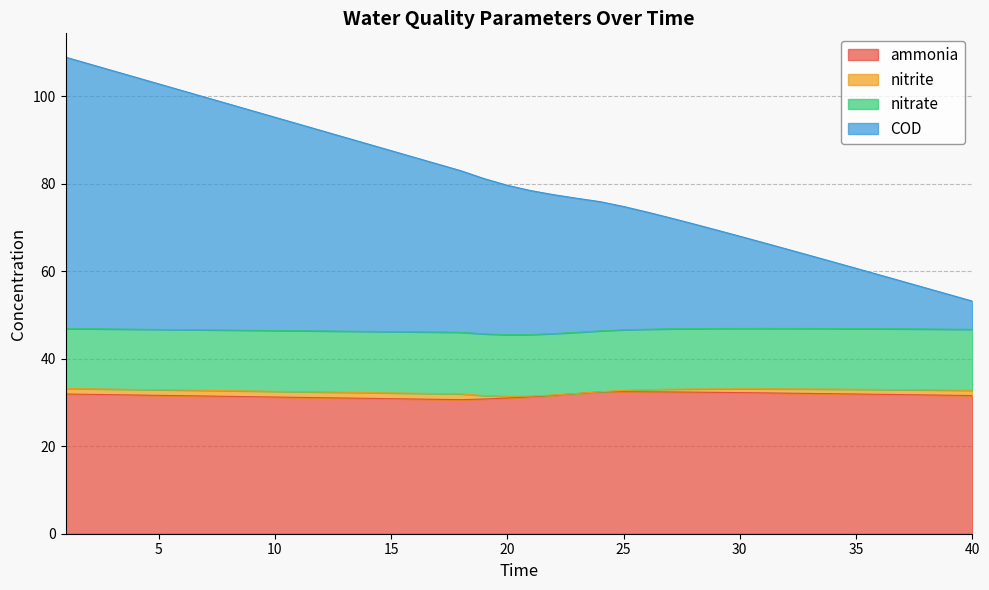

The ammonia series shows 11.4 at 25. True or false?

False